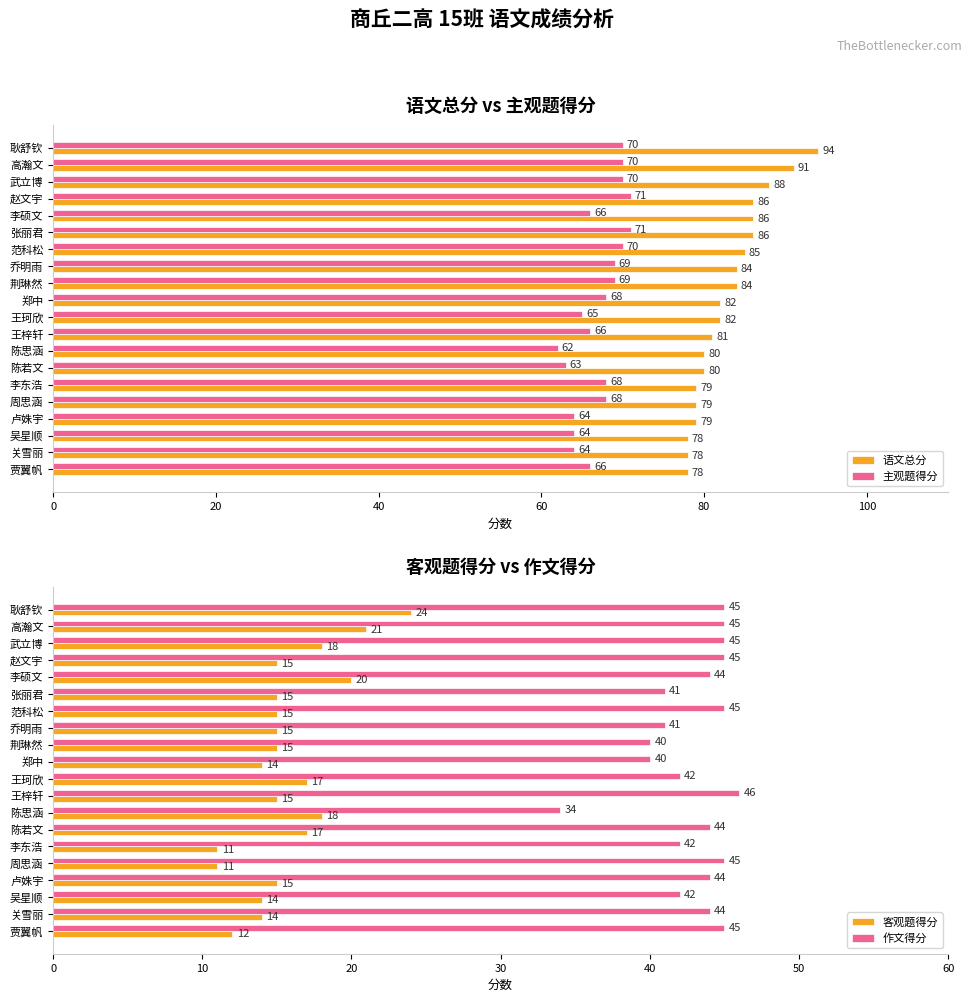

What is the maximum value for 语文总分?

94